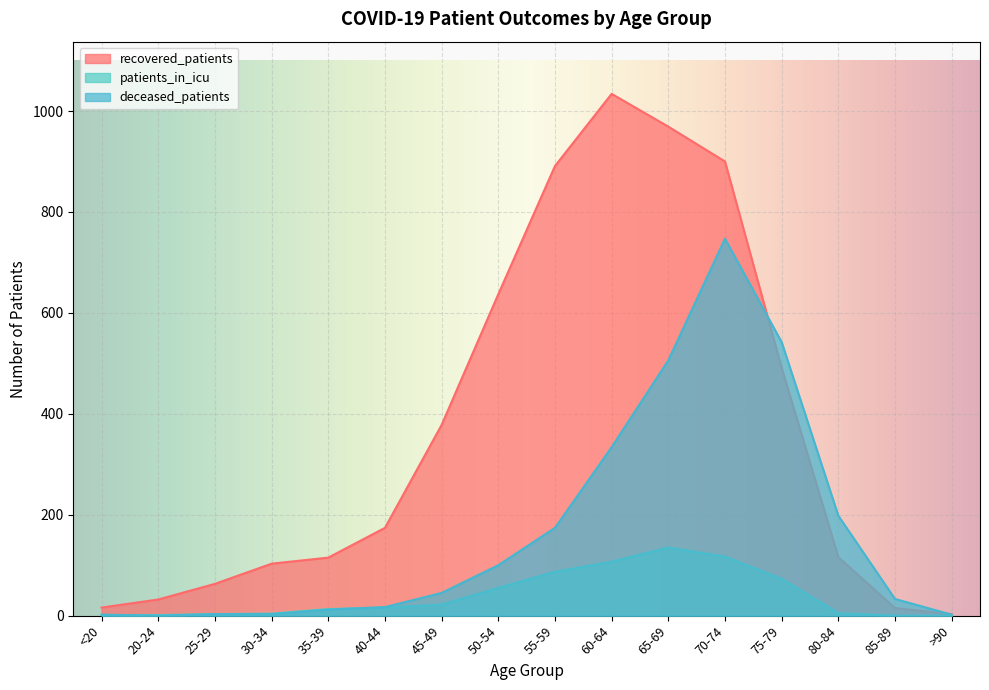

True or false: patients_in_icu and recovered_patients cross at least once.

False